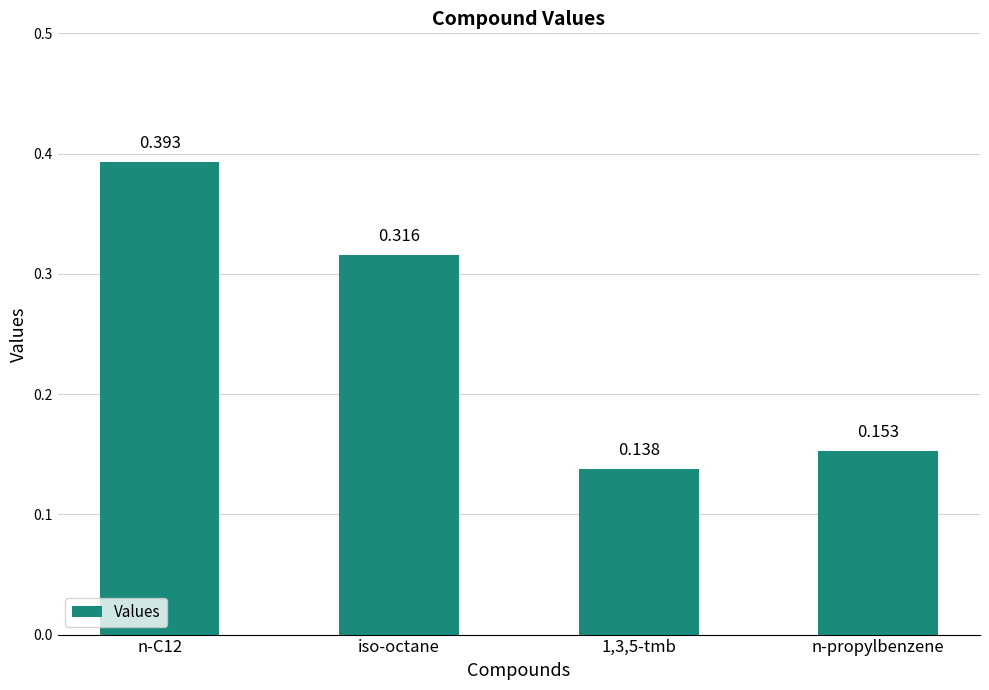

Which category has the highest value across all series?

n-C12